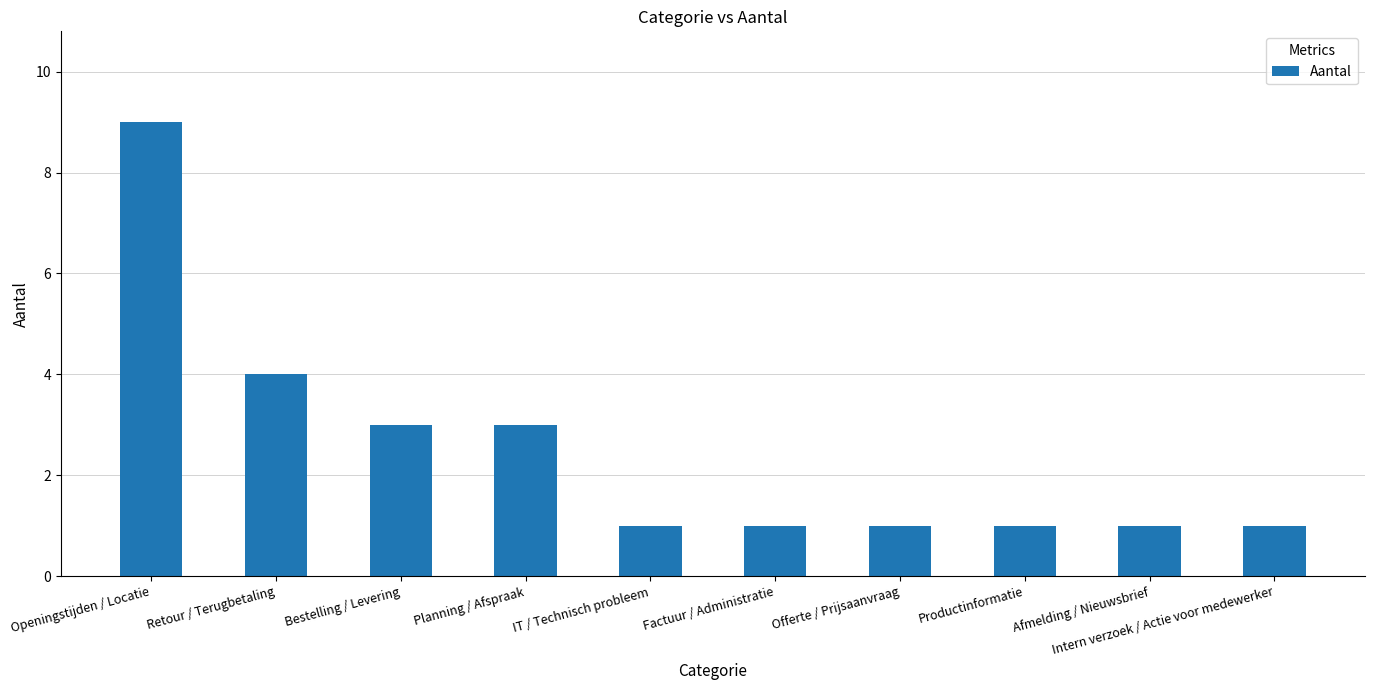

What value does the data have at IT / Technisch probleem?

1